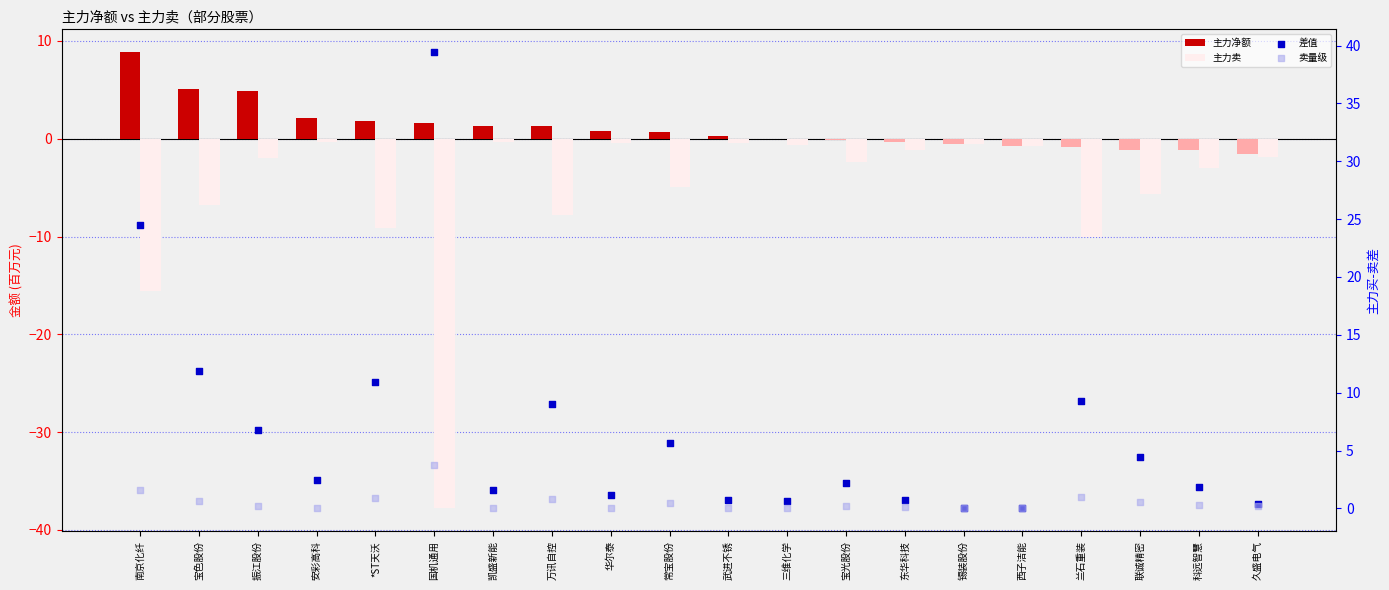

Which series reaches the minimum Y coordinate?

主力卖